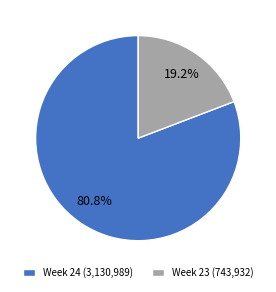

To the nearest percent, what is the average slice percentage?

50%